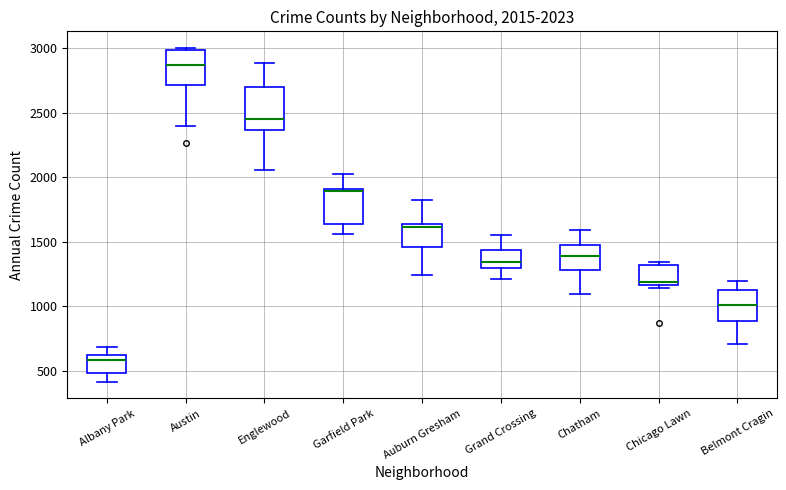

Which box's median line is the highest?

Austin